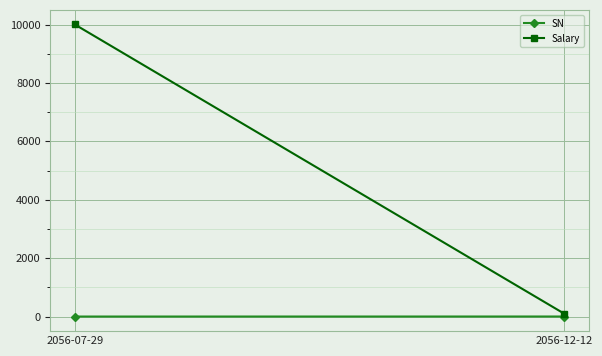

How many lines are shown in the chart?

2